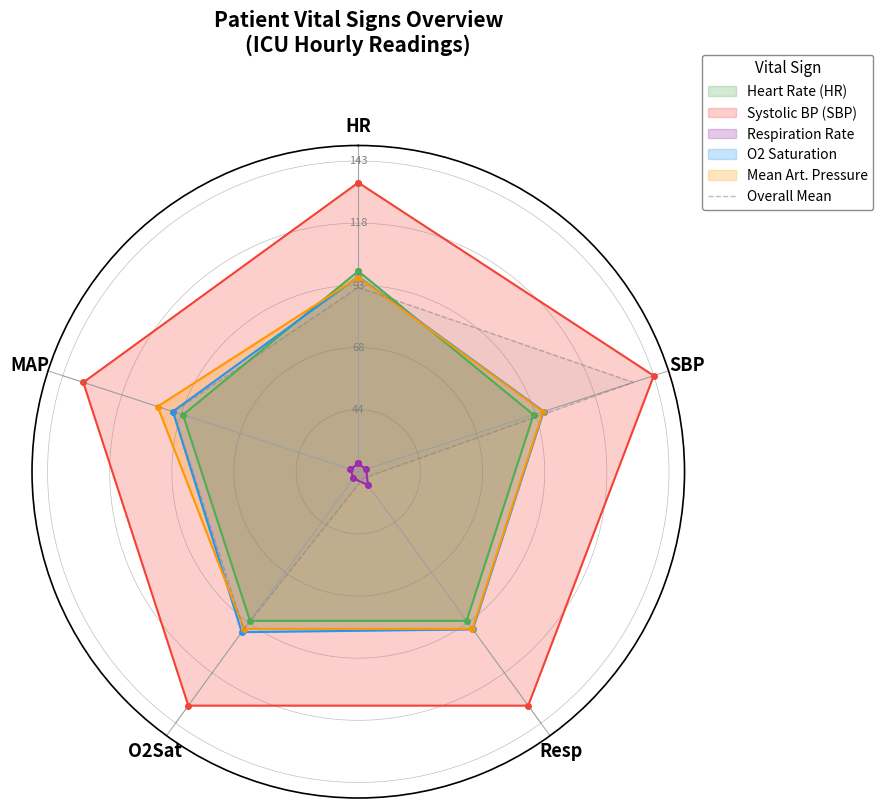

What is the difference between the maximum and minimum values?

0.9